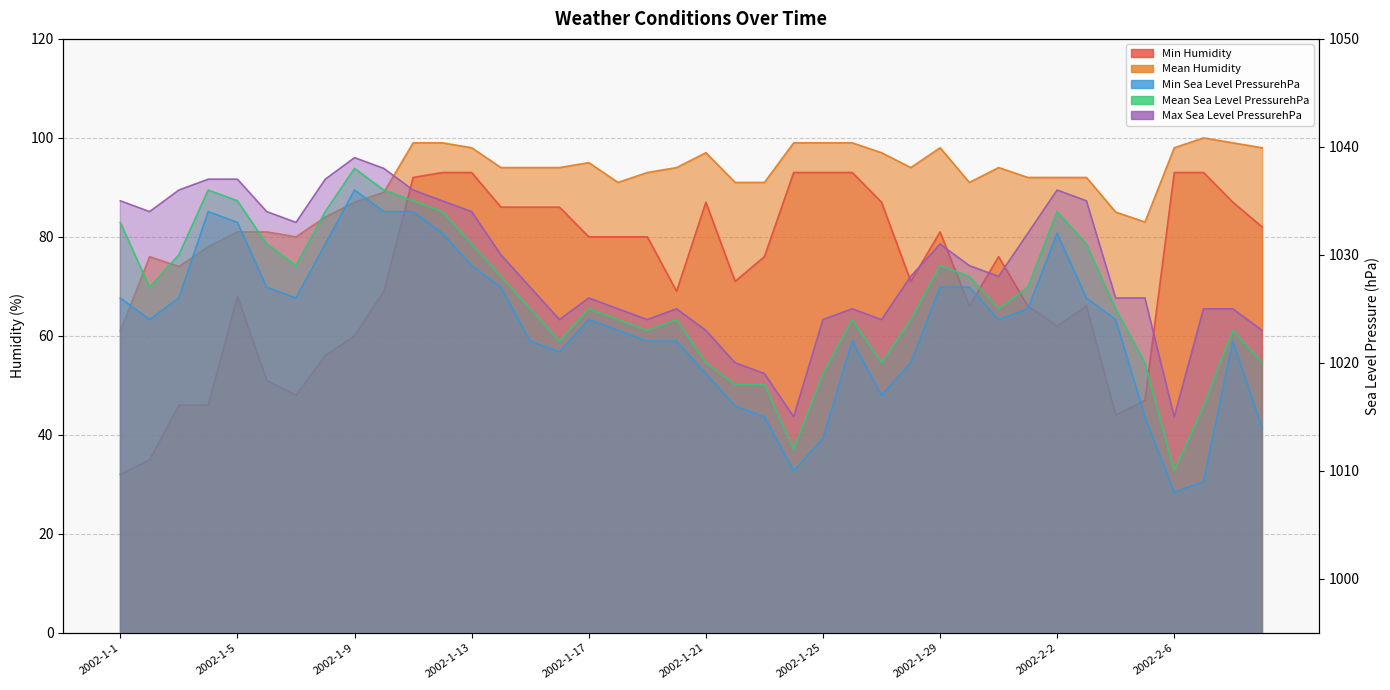

Is the value of Mean Sea Level PressurehPa at 2002-1-24 greater than the value of Min Humidity at 2002-1-20?

Yes